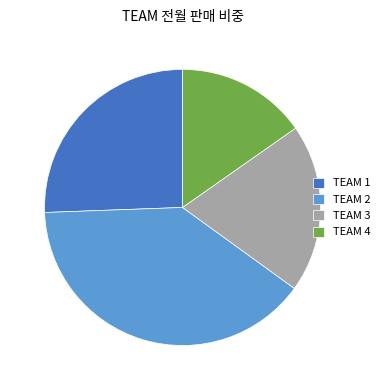

Which category has the biggest portion of the pie?

TEAM 2